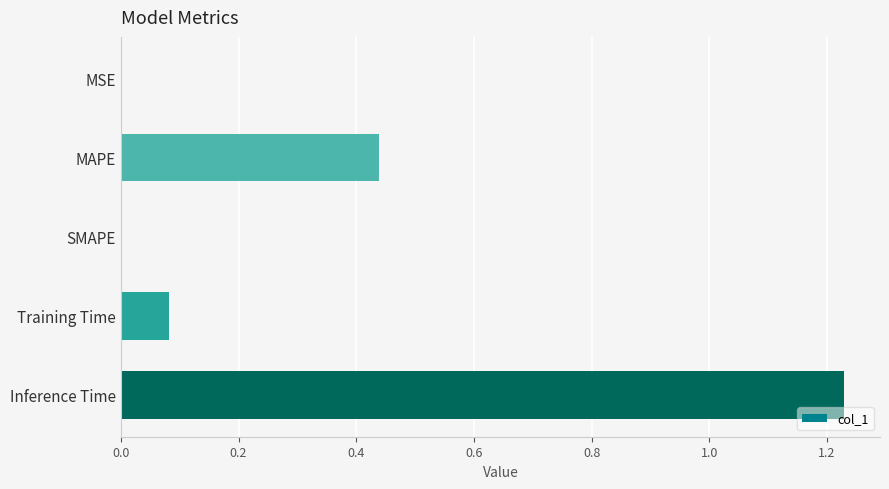

How many data points does each series have?

5